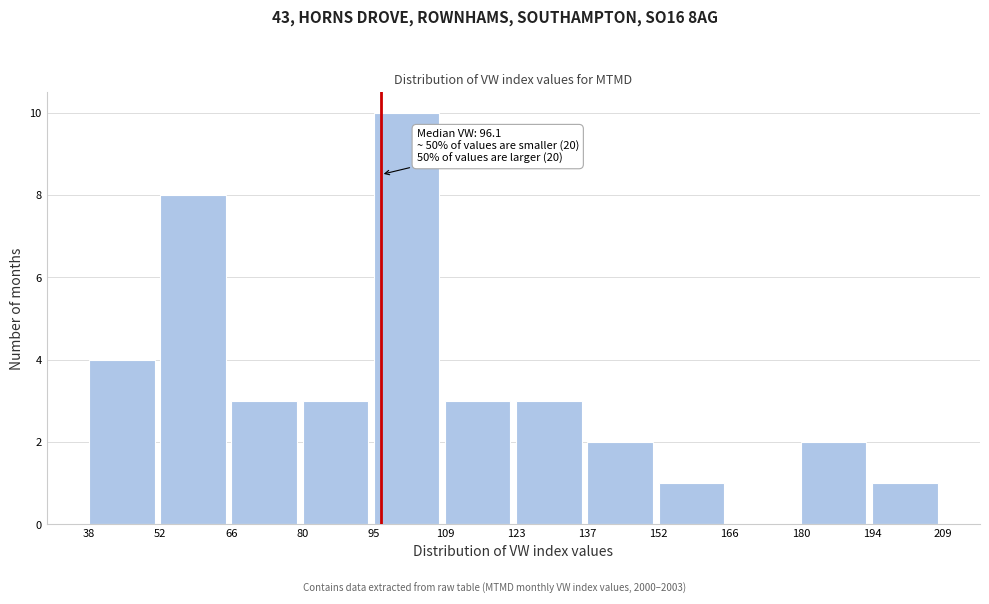

Which range on the x-axis has the tallest bar?

95 to 109